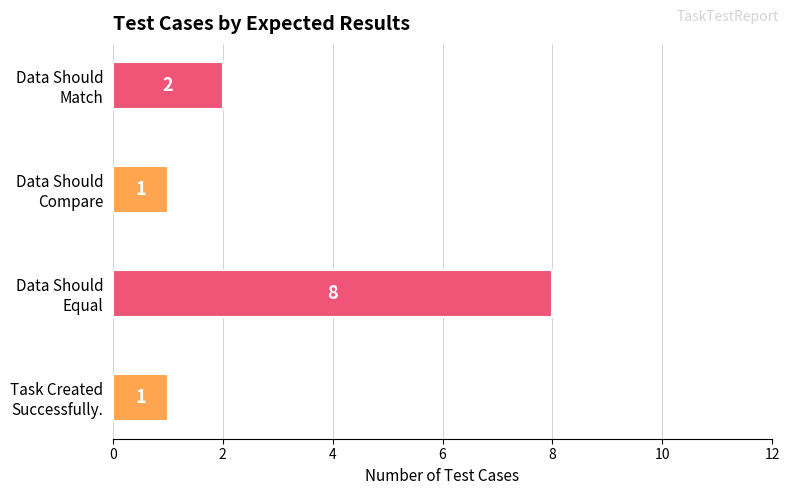

How many data points does each series have?

4